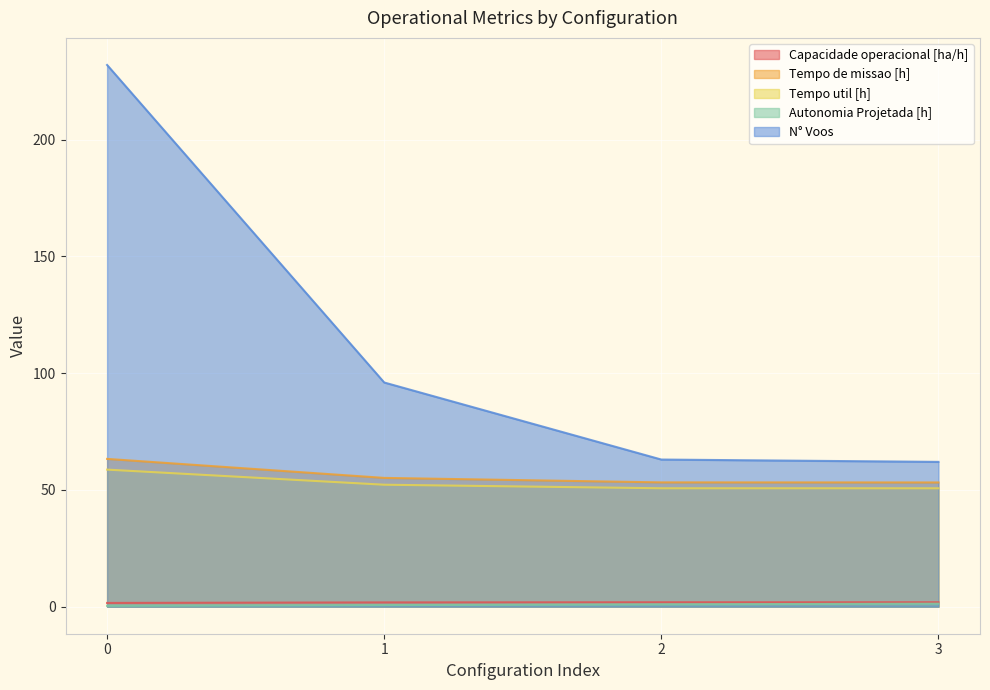

True or false: Autonomia Projetada [h] has a value of 1.3 at 3.

True